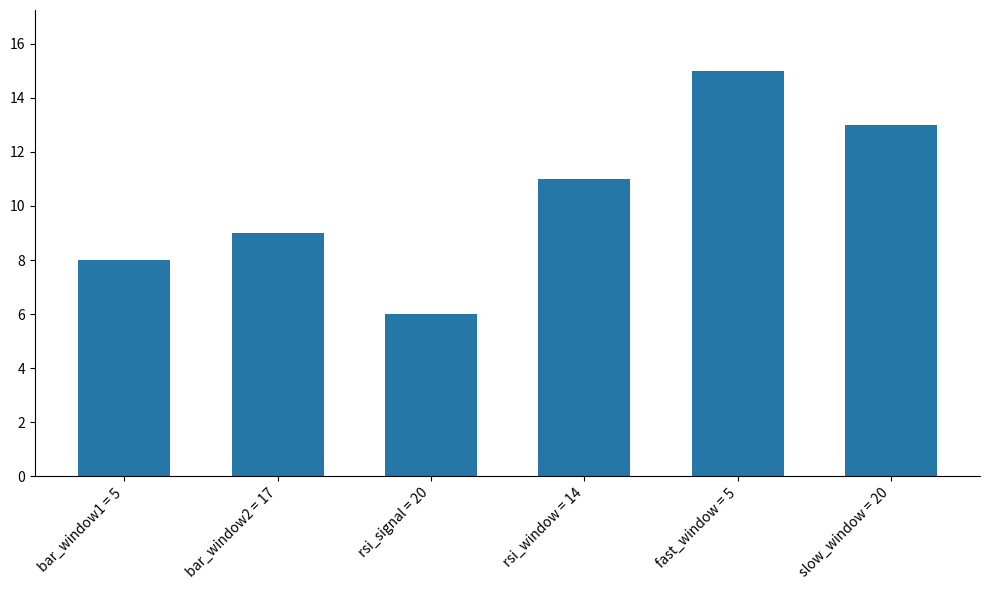

Are the bars grouped side by side (vs. stacked)?

No